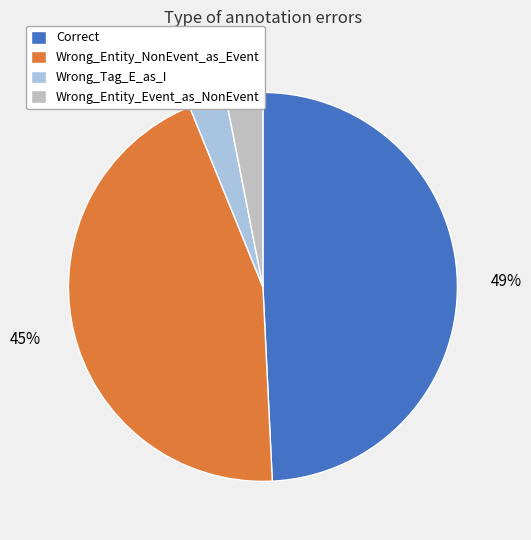

To the nearest percent, what percentage of the pie is Correct?

49%